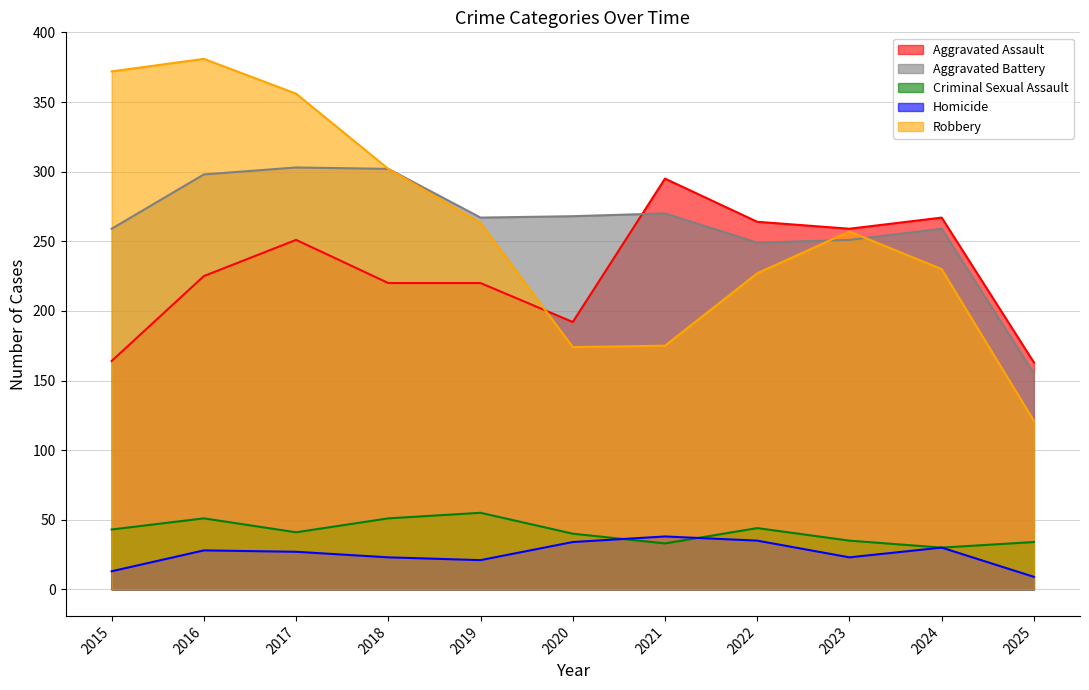

How many values in the Robbery series exceed 257?

5